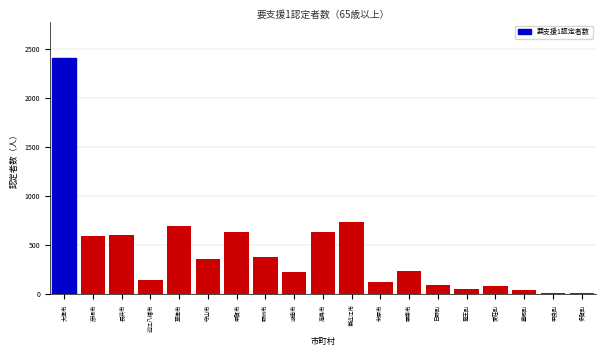

What is the difference between the values at 湖南市 and 近江八幡市?

79